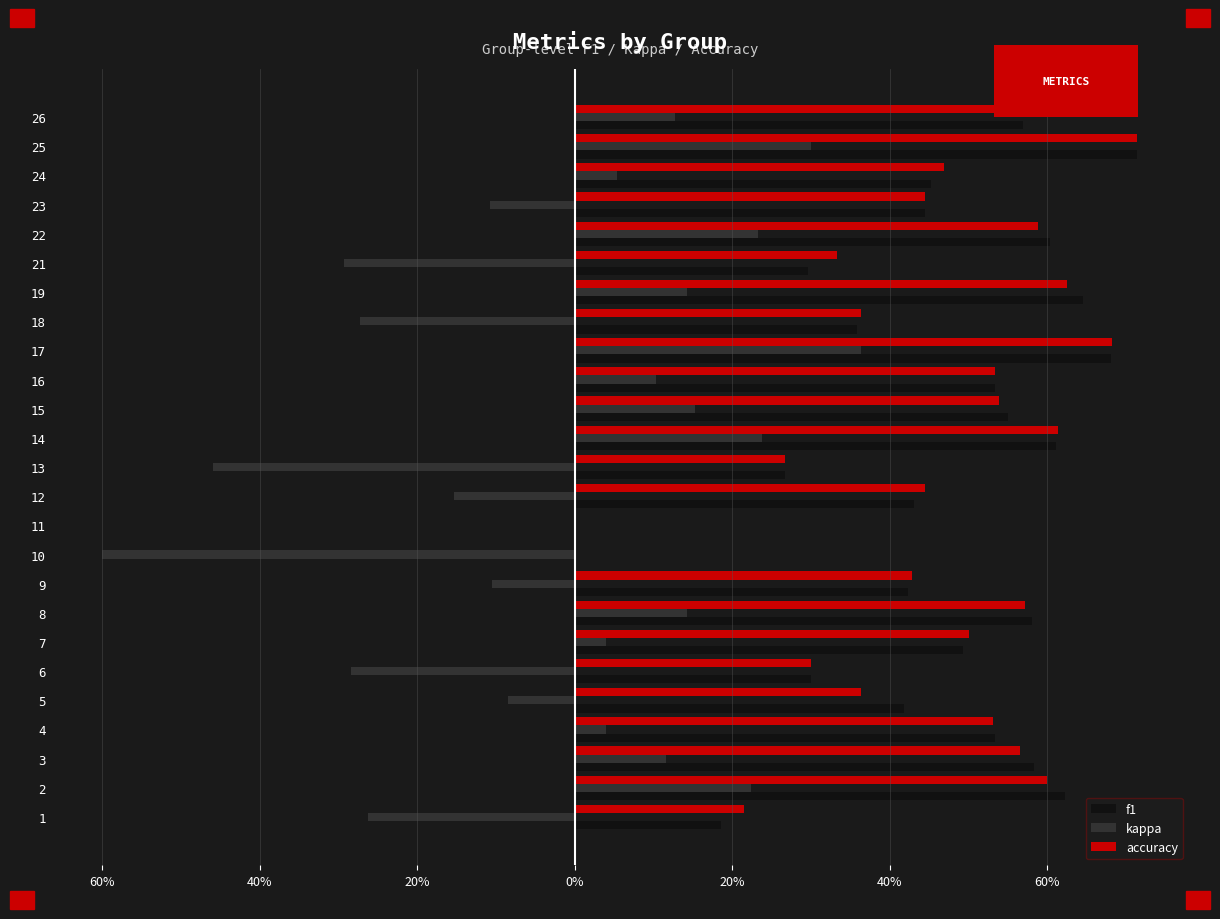

What are all the series names shown in the legend?

f1, kappa, accuracy